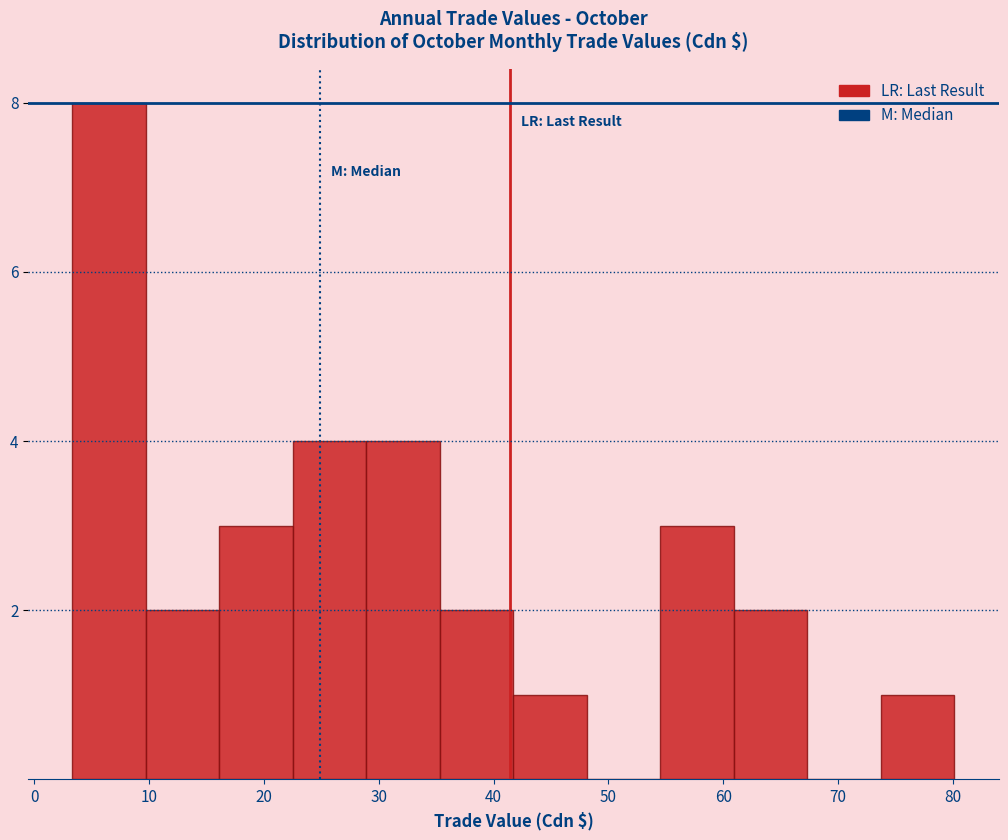

Over which range of the x-axis is the bar tallest?

3 to 10